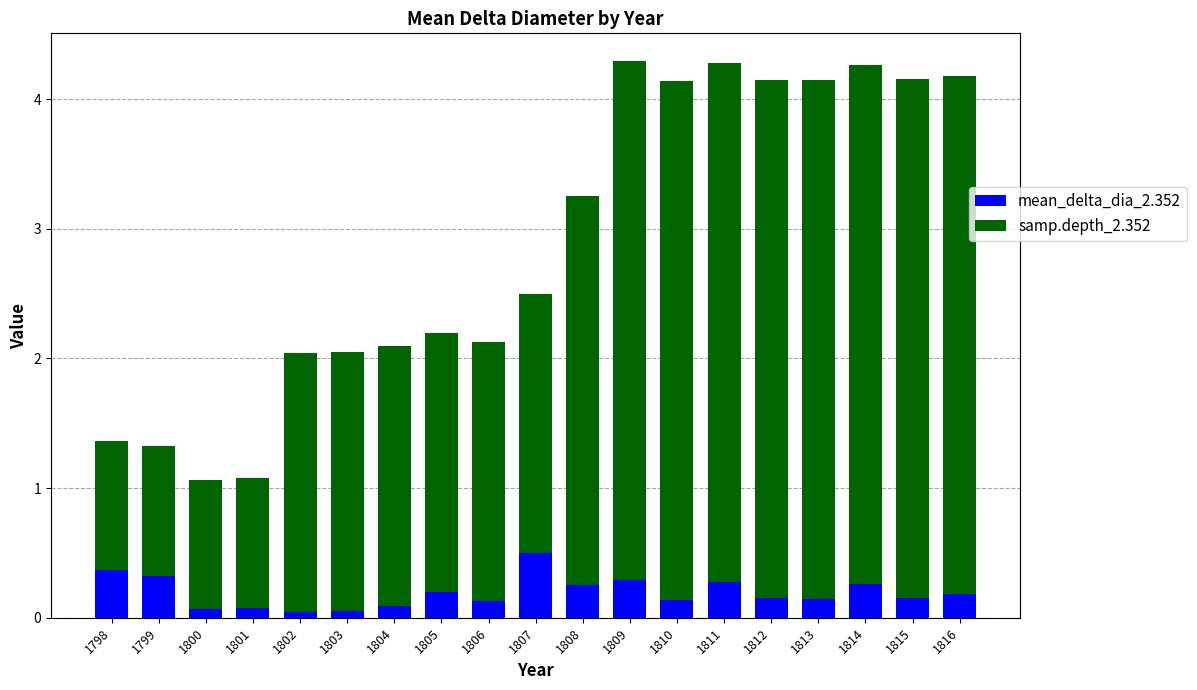

How many series are shown in this chart?

2